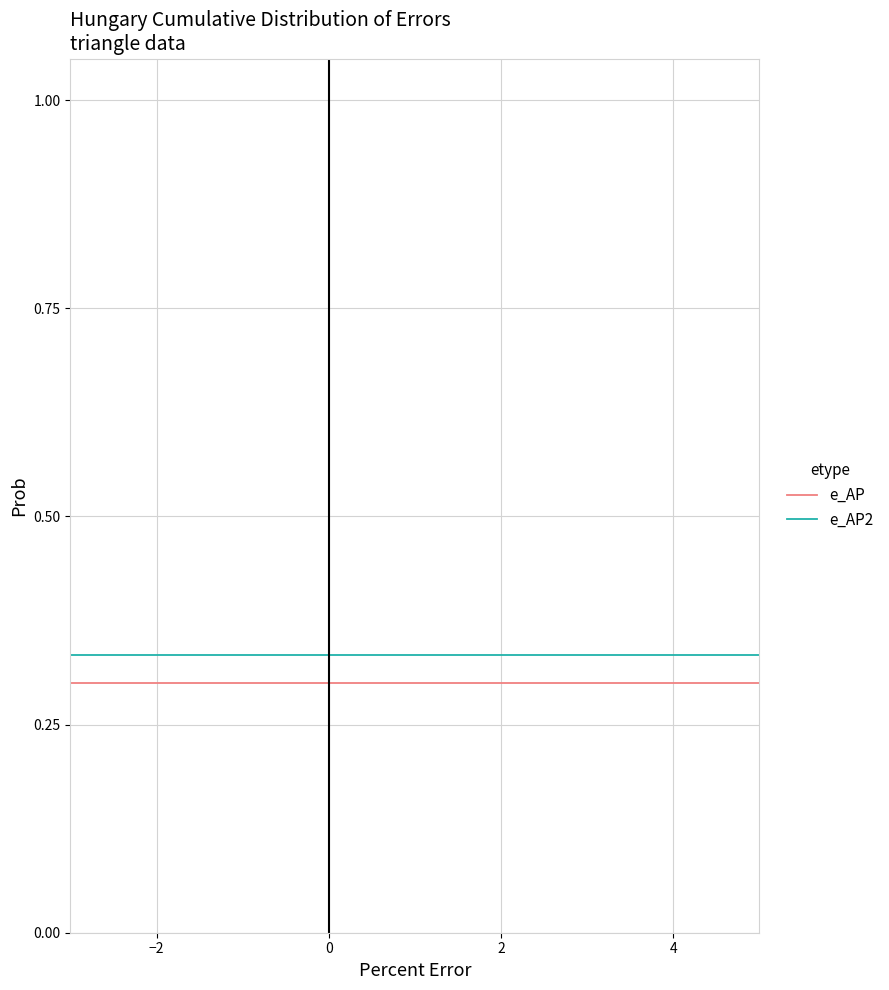

What is the sum of all e_AP values?

15.5